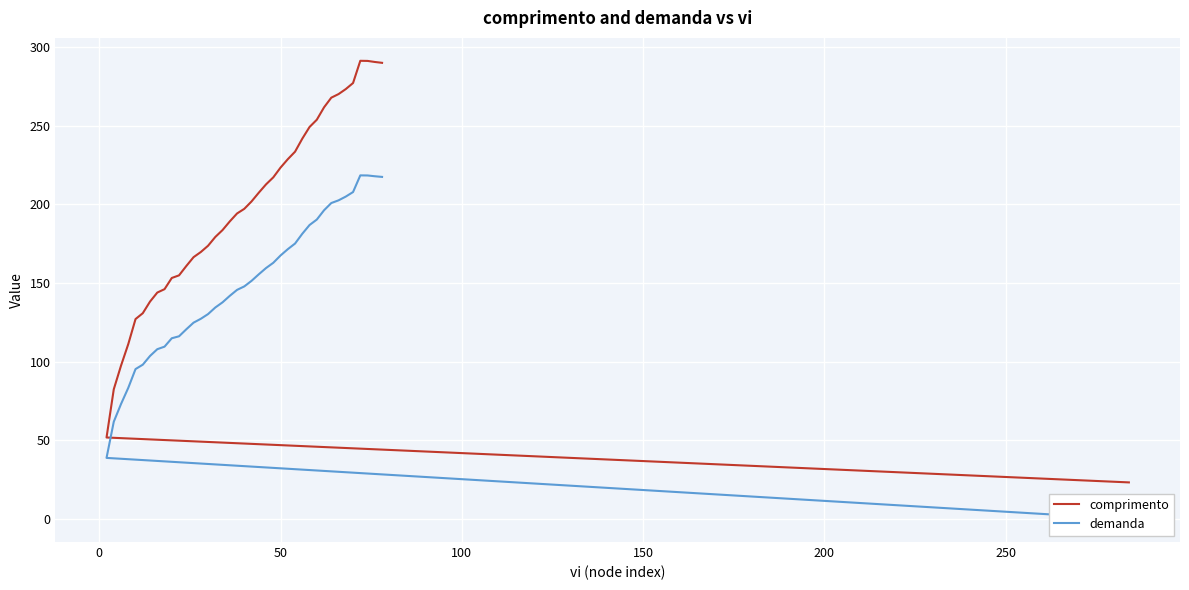

Which series has the widest spread of values?

comprimento